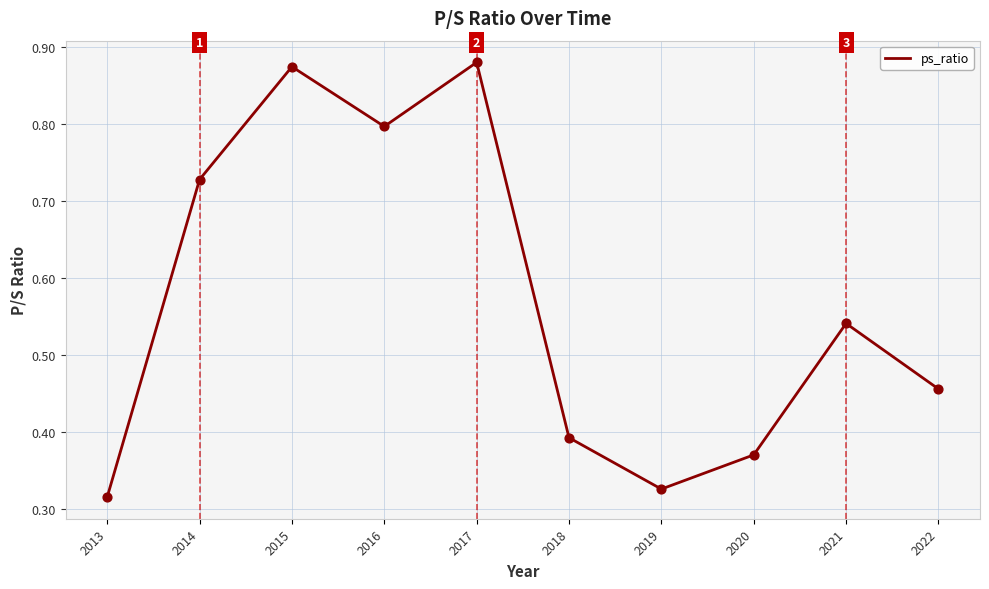

What is the change in value from 2013 to 2015?

+0.6